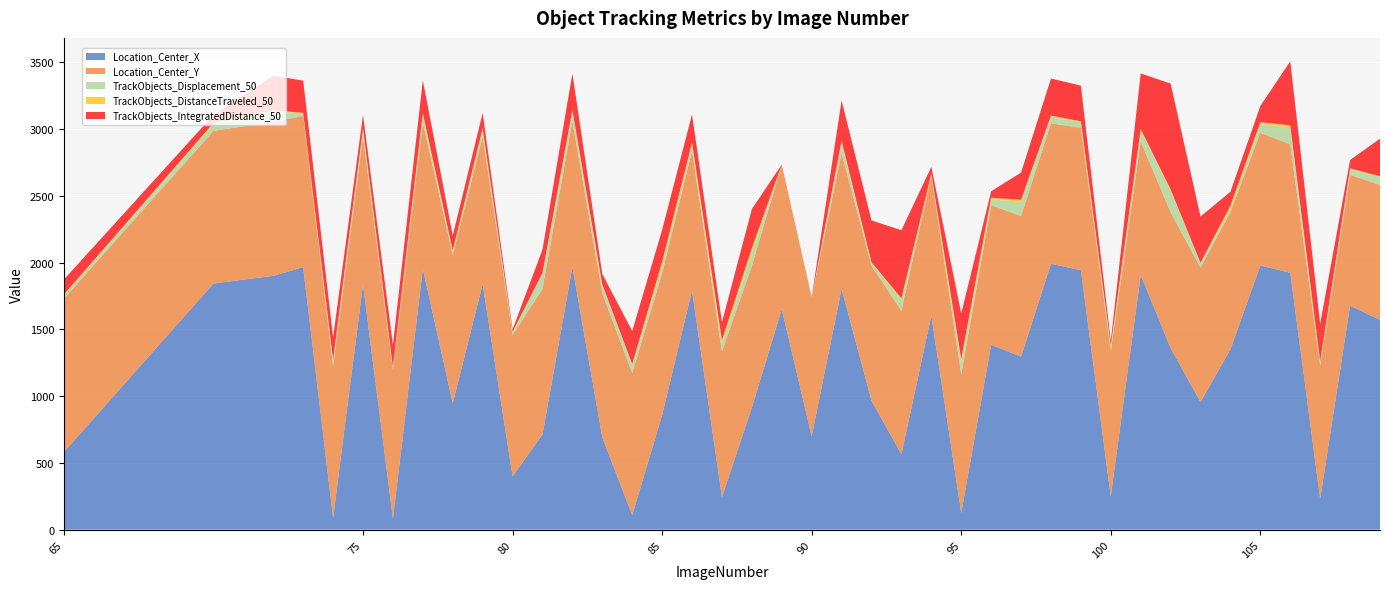

Reading left to right, list all the values displayed in this chart.

Location_Center_X: 581.2	1843.7	1901.7	1967.0	87.1	1838.9	81.1	1955.5	946.7	1840.2	398.9	713.8	1968.8	691.3	108.6	859.6	1790.9	243.6	915.3	1651.8	699.5	1804.0	966.5	565.2	1604.0	124.8	1385.2	1296.4	1992.0	1943.9	250.1	1907.8	1360.7	956.2	1351.8	1978.6	1924.9	231.3	1677.2	1573.1
Location_Center_Y: 1150.4	1144.1	1153.3	1132.6	1136.9	1105.0	1118.2	1093.8	1111.9	1103.7	1060.0	1089.4	1091.1	1080.5	1064.8	1060.8	1046.7	1091.5	1060.4	1084.0	1043.2	1016.0	1010.9	1075.1	1046.3	1038.5	1046.1	1053.0	1052.6	1066.5	1088.0	1000.9	1016.3	1007.2	1028.0	994.7	962.2	999.3	981.1	1008.7
TrackObjects_Displacement_50: 24.7	52.4	83.4	16.3	36.6	55.7	19.7	66.7	23.4	56.9	17.5	119.2	78.7	57.6	62.5	57.1	51.3	61.3	106.6	0.0	0.0	82.5	24.5	78.0	10.8	92.7	43.8	106.3	56.5	41.8	25.0	85.6	161.8	35.0	25.2	65.6	127.6	28.9	42.2	62.0
TrackObjects_DistanceTraveled_50: 6.0	6.6	2.8	7.3	12.8	8.6	1.5	5.1	10.0	6.7	6.0	1.5	6.6	7.4	4.3	28.7	12.1	23.3	28.1	0.0	0.0	12.6	1.3	14.9	5.8	22.3	11.9	15.9	1.0	7.0	17.0	7.7	10.2	1.4	22.7	13.7	15.1	2.1	6.3	4.0
TrackObjects_IntegratedDistance_50: 111.6	60.4	259.8	241.2	167.4	99.1	165.0	245.2	112.0	114.4	17.6	174.7	272.1	78.7	247.9	239.5	210.4	133.9	291.5	0.0	0.0	300.1	313.2	510.2	51.4	340.9	48.1	203.6	277.9	267.6	33.8	415.9	793.0	346.3	103.8	121.4	479.2	280.9	62.5	281.4